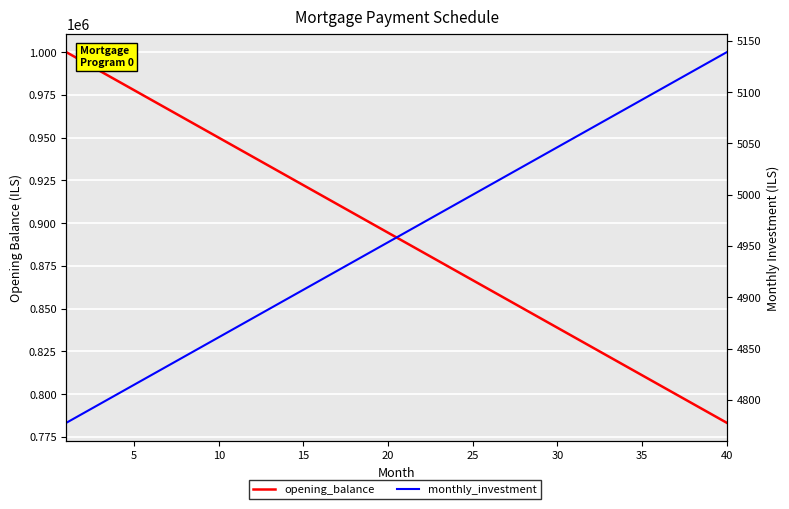

List the series in order of their overall mean, lowest first.

monthly_investment, opening_balance